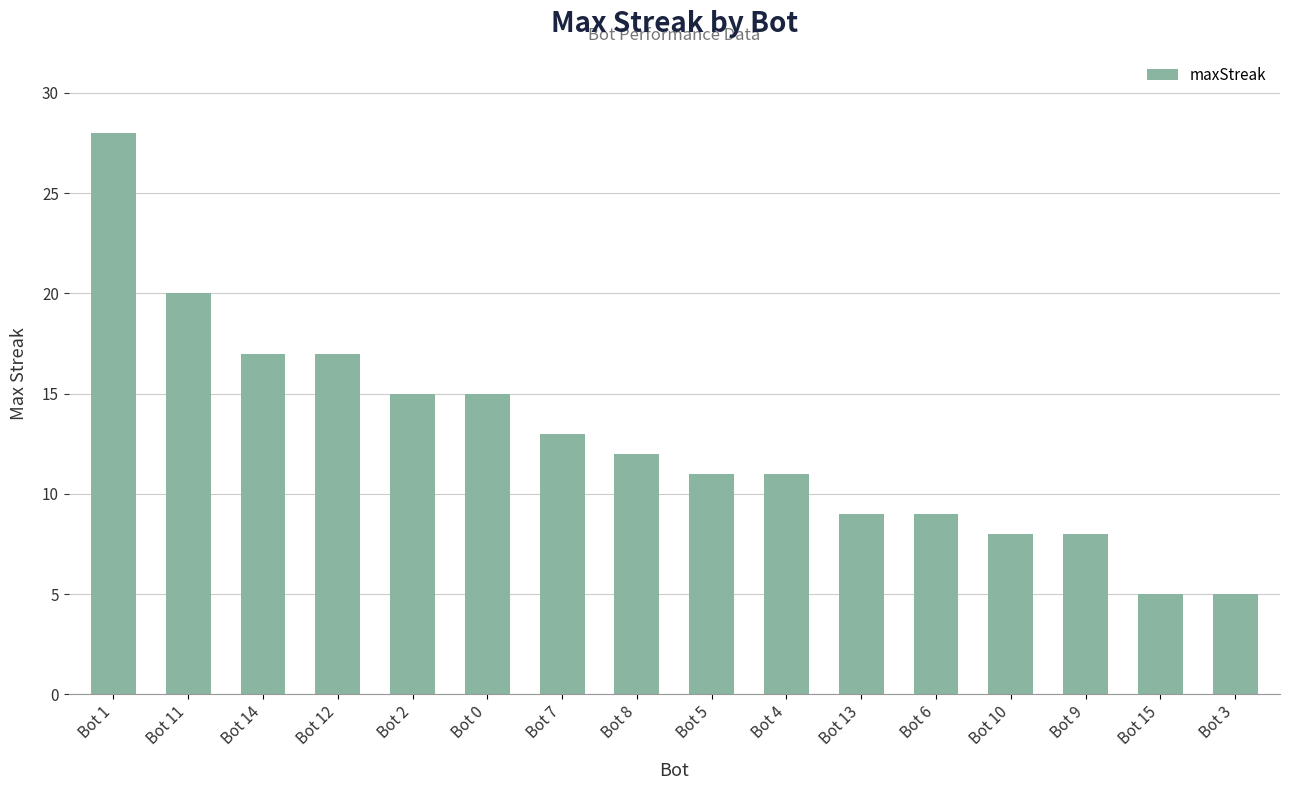

What is the sum of all values?

203